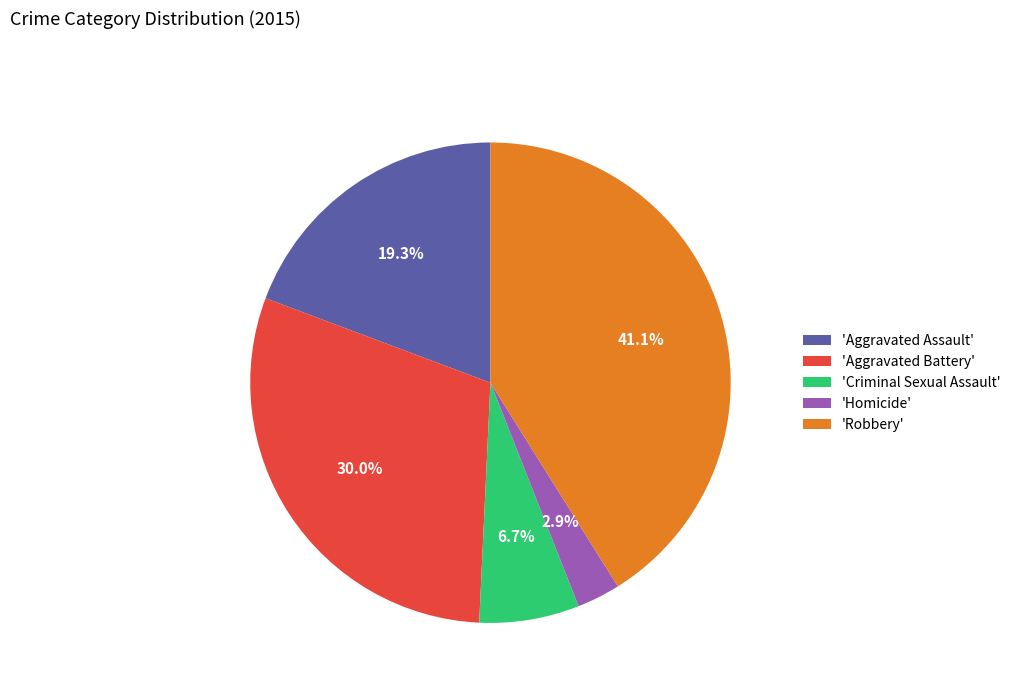

How many slices are in this pie chart?

5